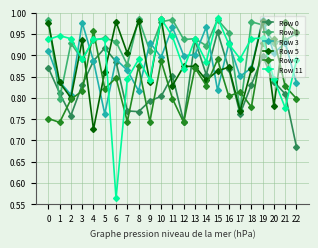

What is the difference between the second highest and second lowest values in the Row 7 series?

0.2